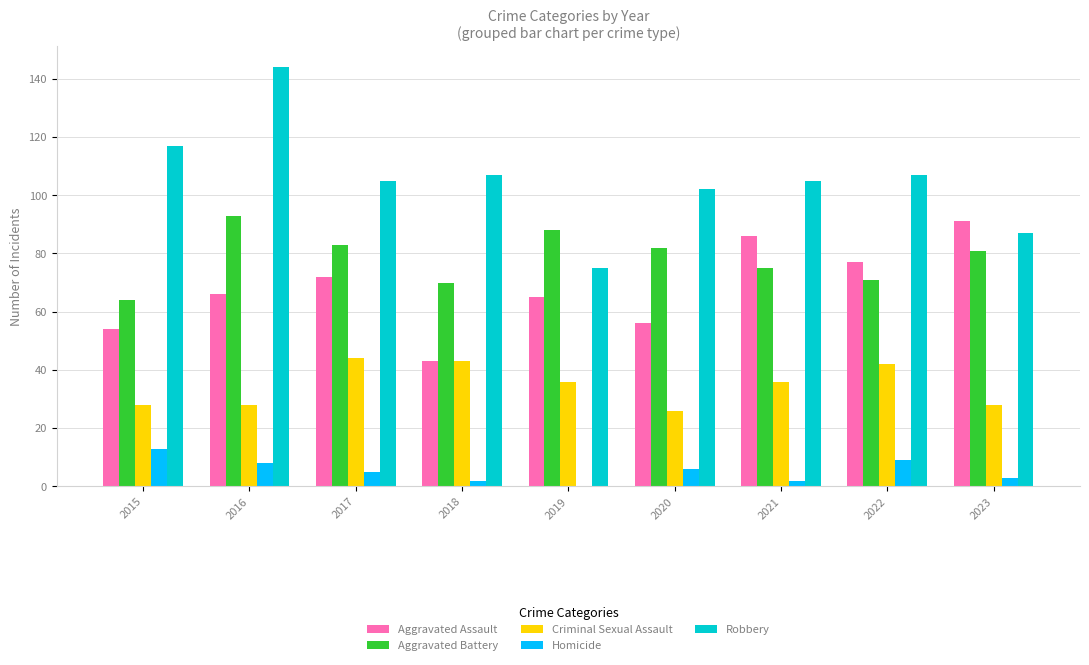

What is the sum of all Aggravated Assault values?

610